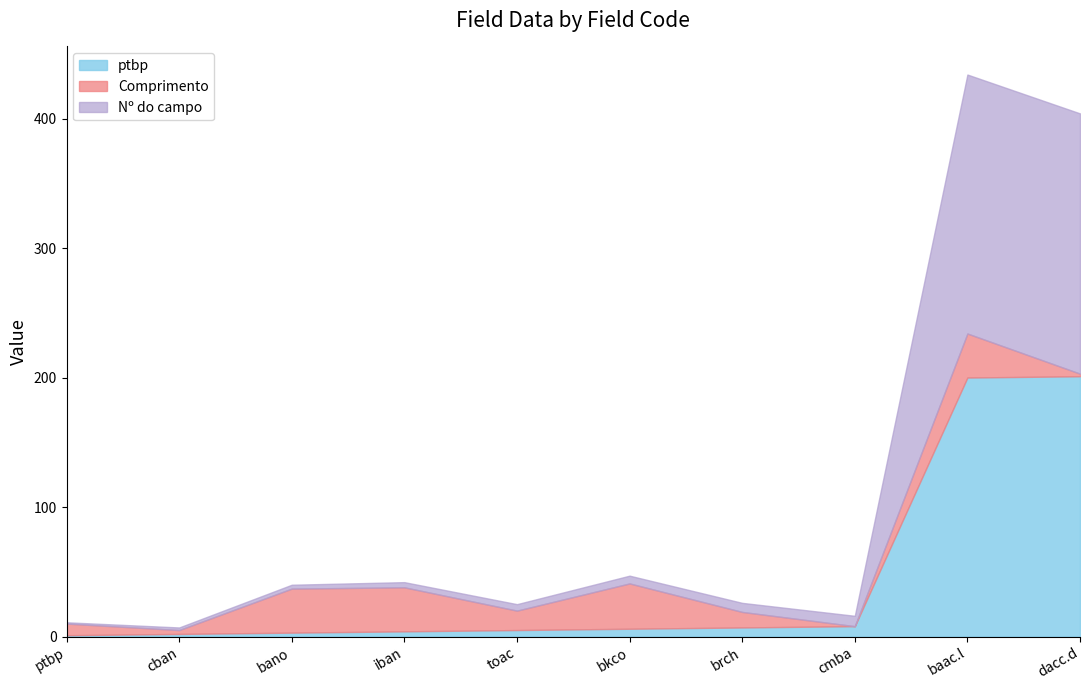

What is the sum of the ptbp values at iban and dacc.d?

205